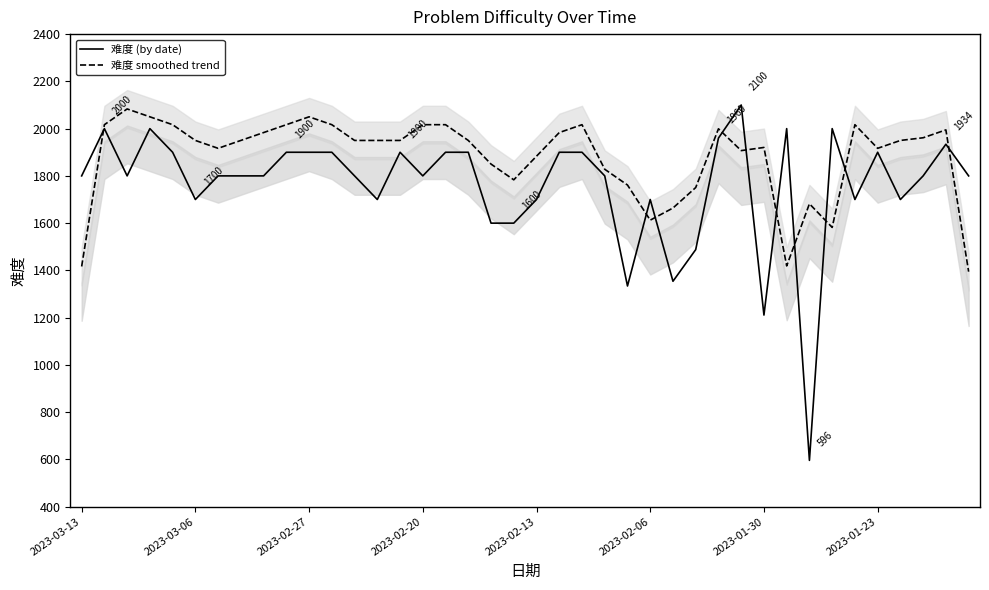

What is the value of the 难度 smoothed trend point at the 38th from the left?

1961.3